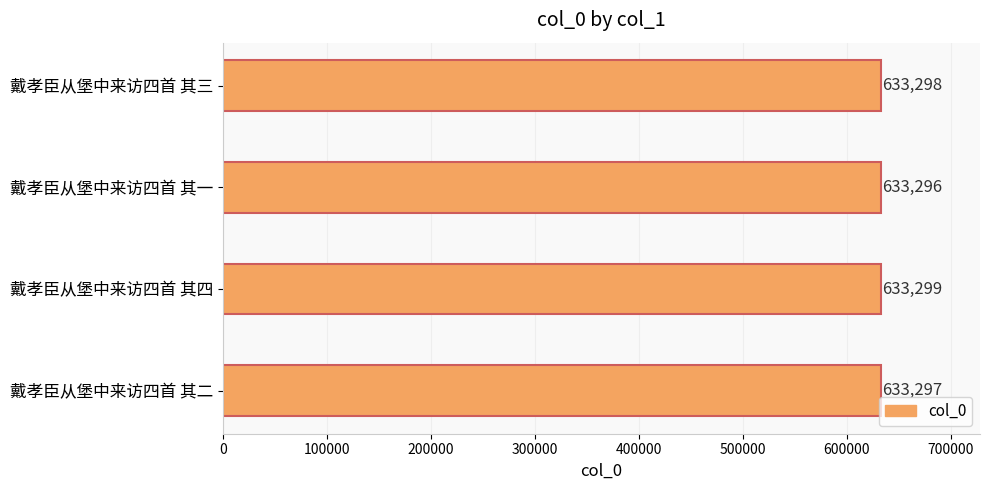

True or false: the data shows 633299 at 戴孝臣从堡中来访四首 其四.

True